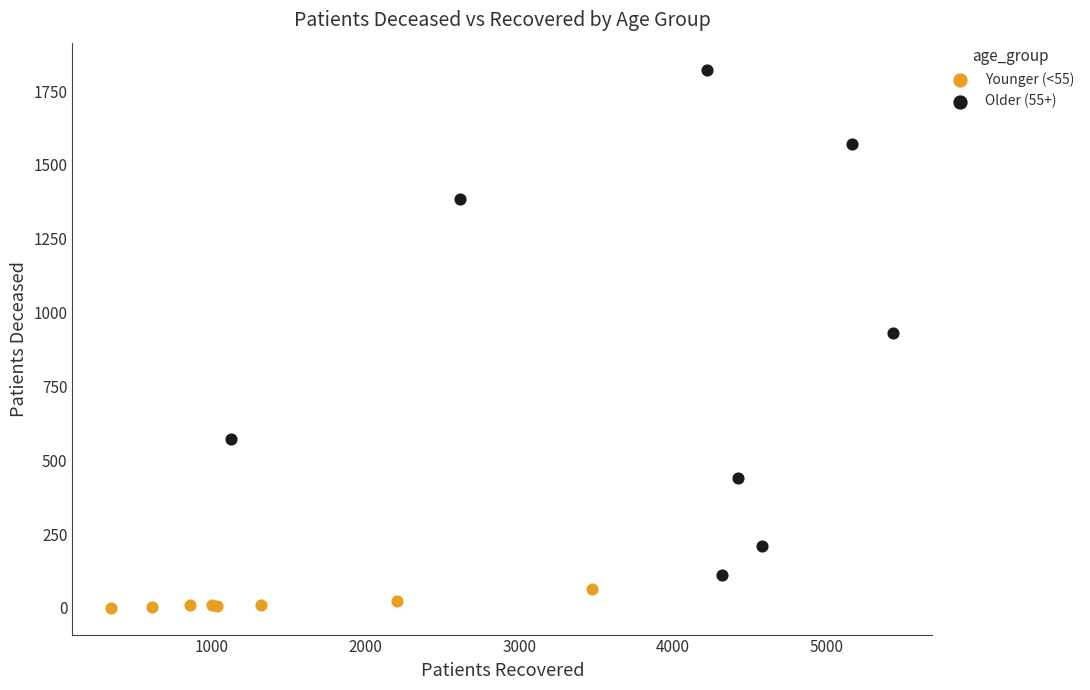

Which series contains the lowest Y value?

Younger (<55)